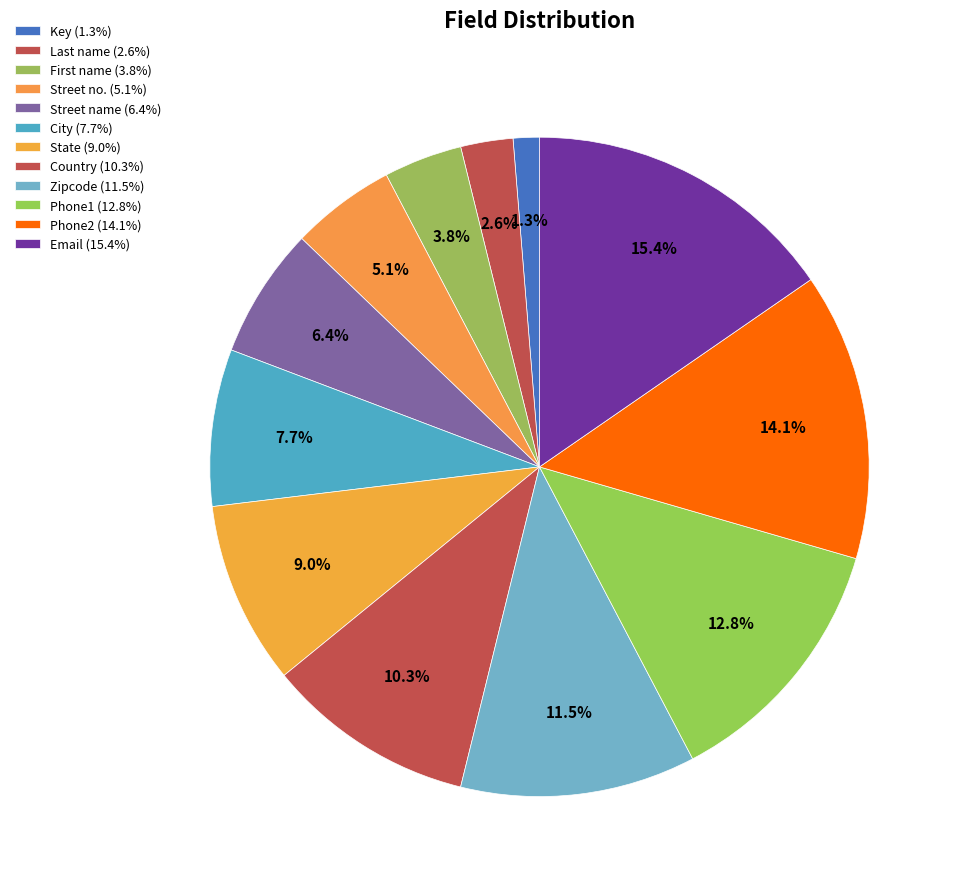

To the nearest percent, what percentage of the pie is Street name?

6%